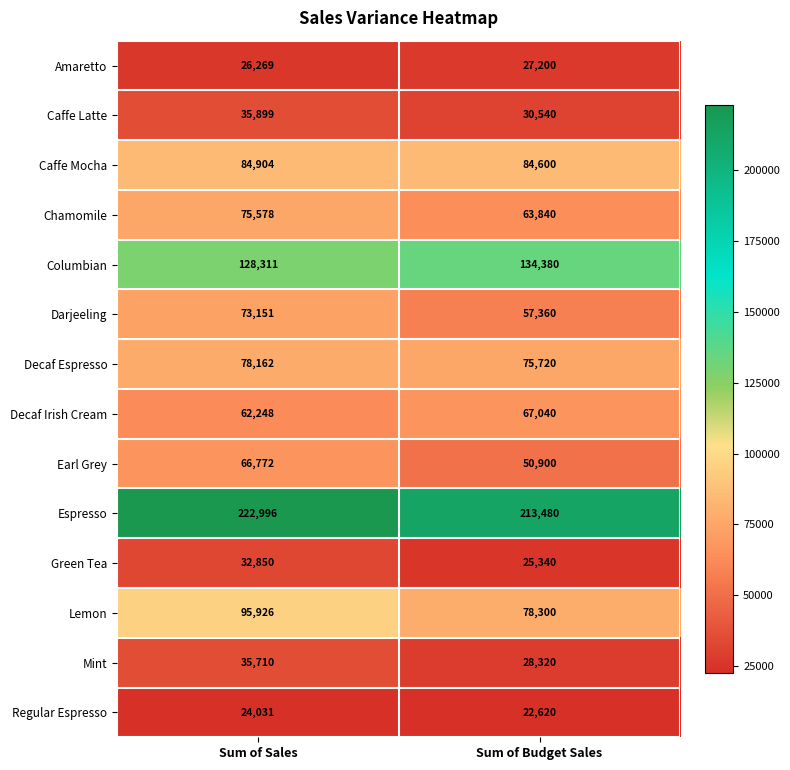

Which series has the largest range (max minus min)?

Lemon